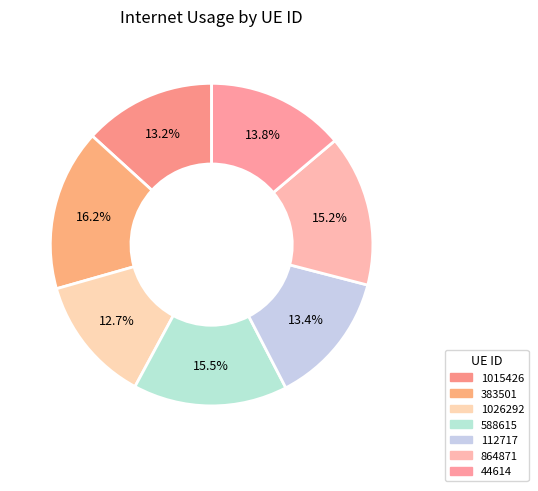

Combined, do 112717 and 1026292 account for over 50%?

No